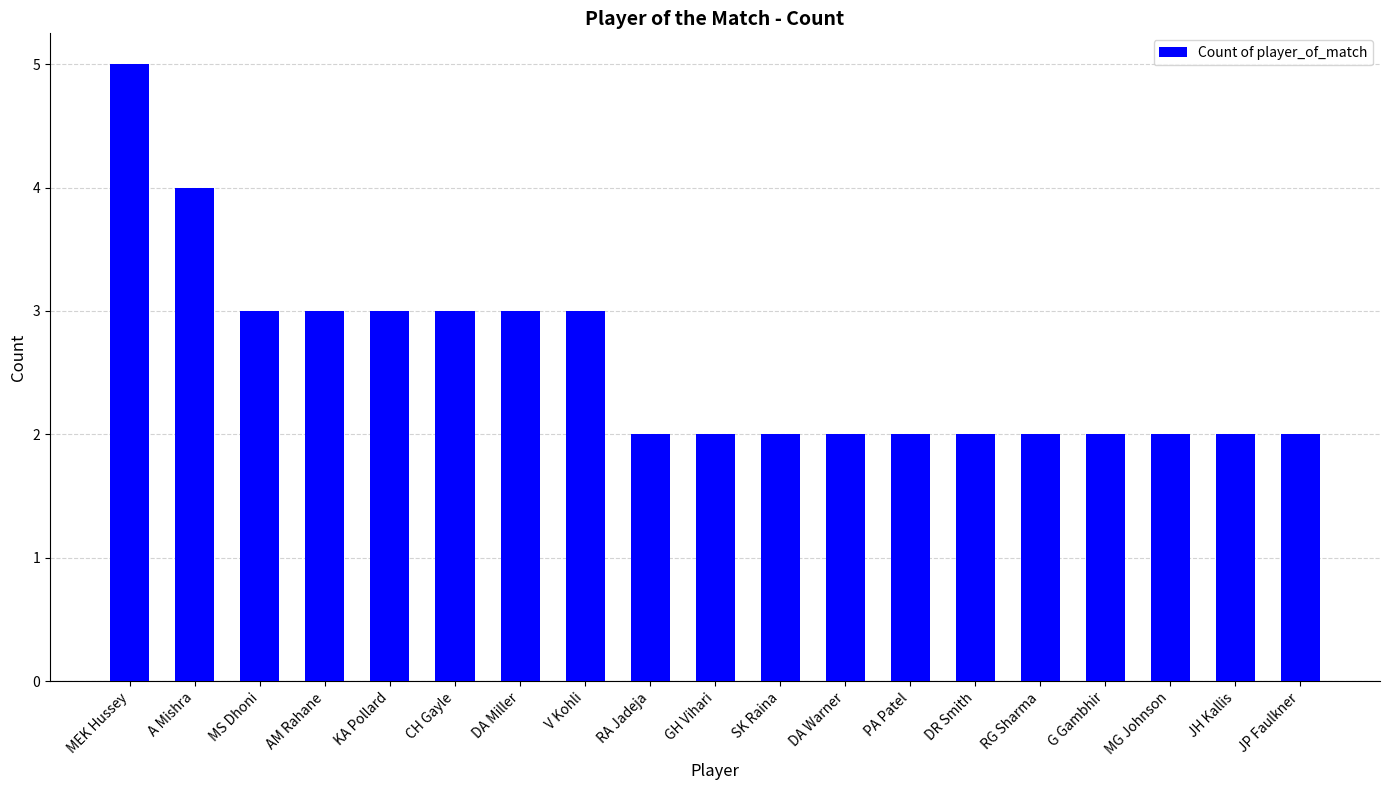

What is the sum of the values at KA Pollard and DA Miller?

6